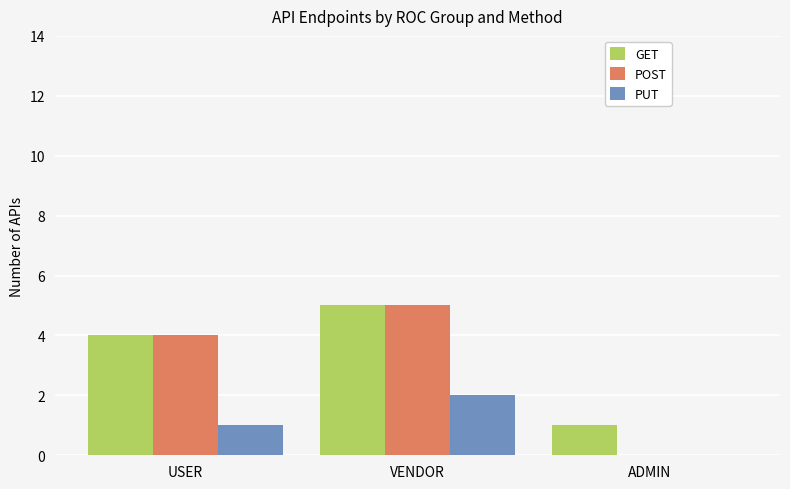

What are all the series names shown in the legend?

GET, POST, PUT